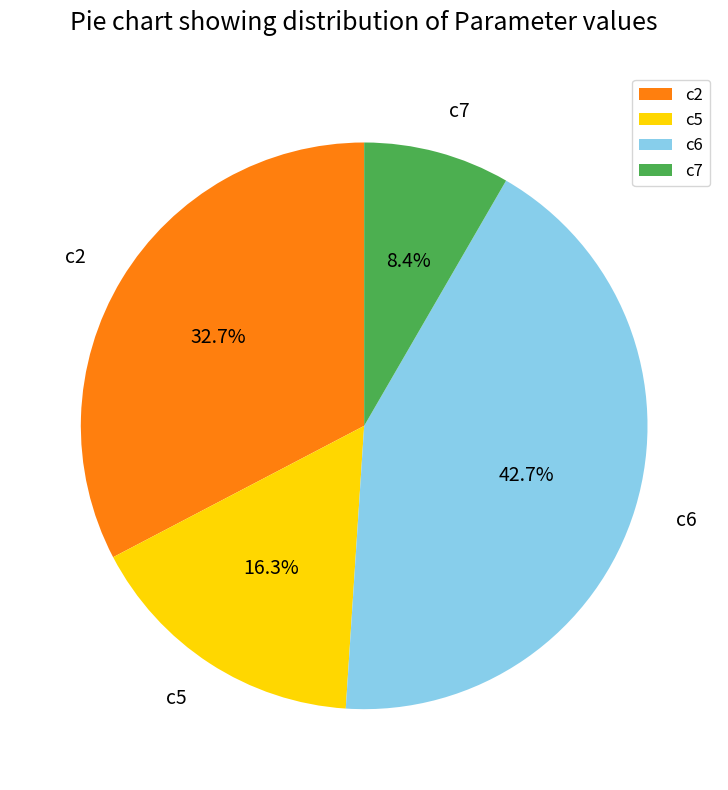

What is the ratio of the value at c6 to the value at c2?

1.3